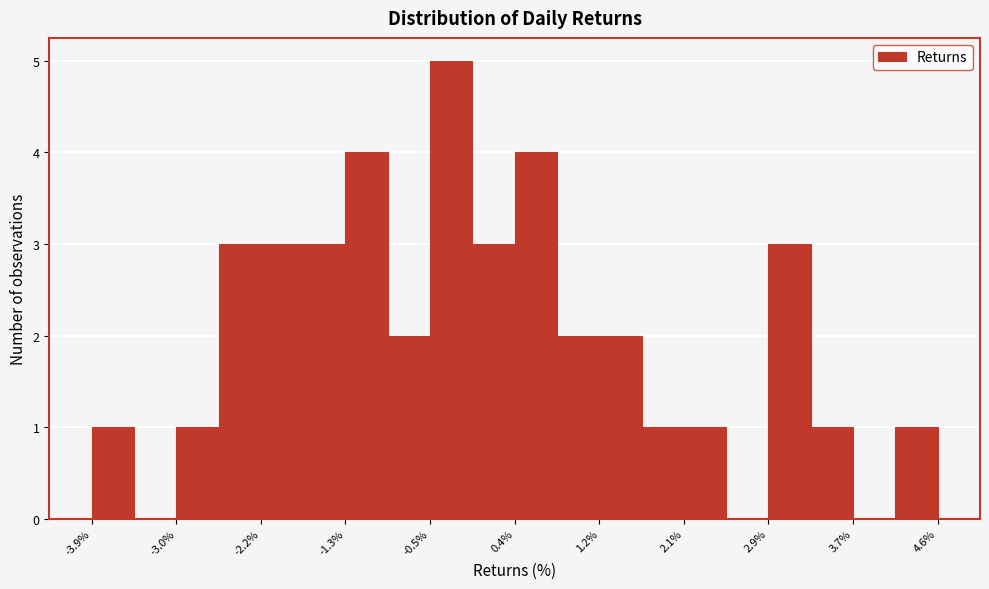

How tall is the bar that spans 3.3 to 3.7 on the x-axis? Neither the bar edges nor the heights are printed on the chart, so give them approximately, as read against the axes.

1